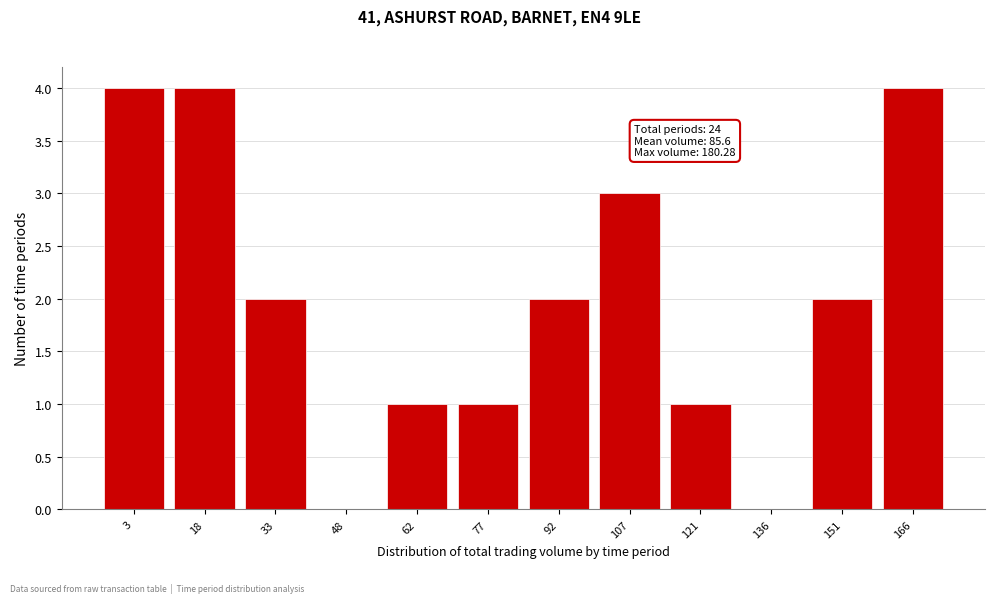

Reading left to right, what are all the values shown in this chart?

3=4	18=4	33=2	48=0	62=1	77=1	92=2	107=3	121=1	136=0	151=2	166=4